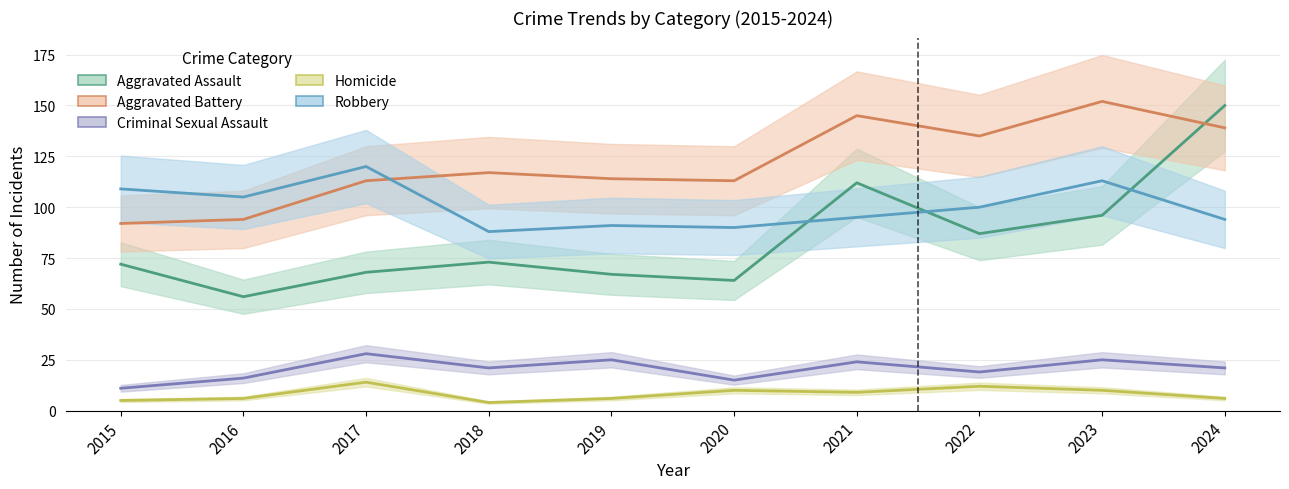

How many times do Aggravated Battery and Aggravated Assault cross each other?

1